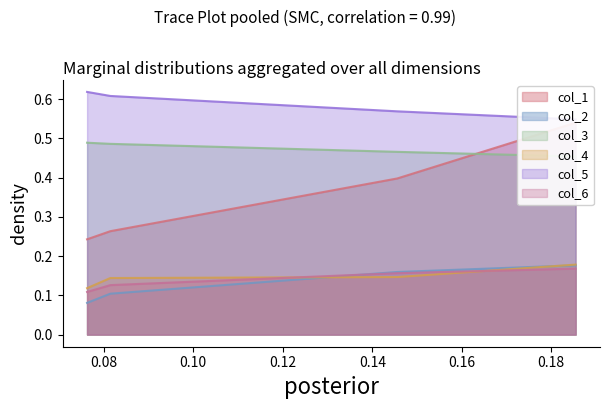

What is the value of the col_3 point at the 3rd from the left?

0.5